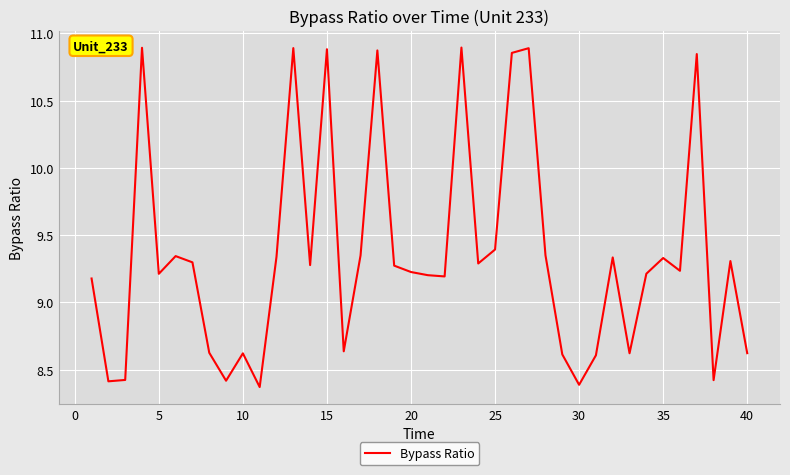

What is the difference between the maximum and minimum values?

2.5